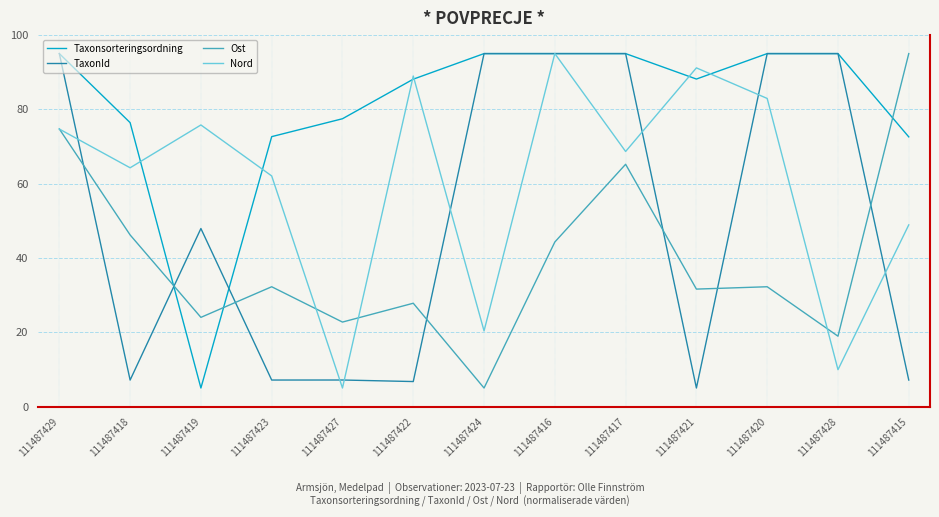

Is this an area chart (filled region under the line)?

No